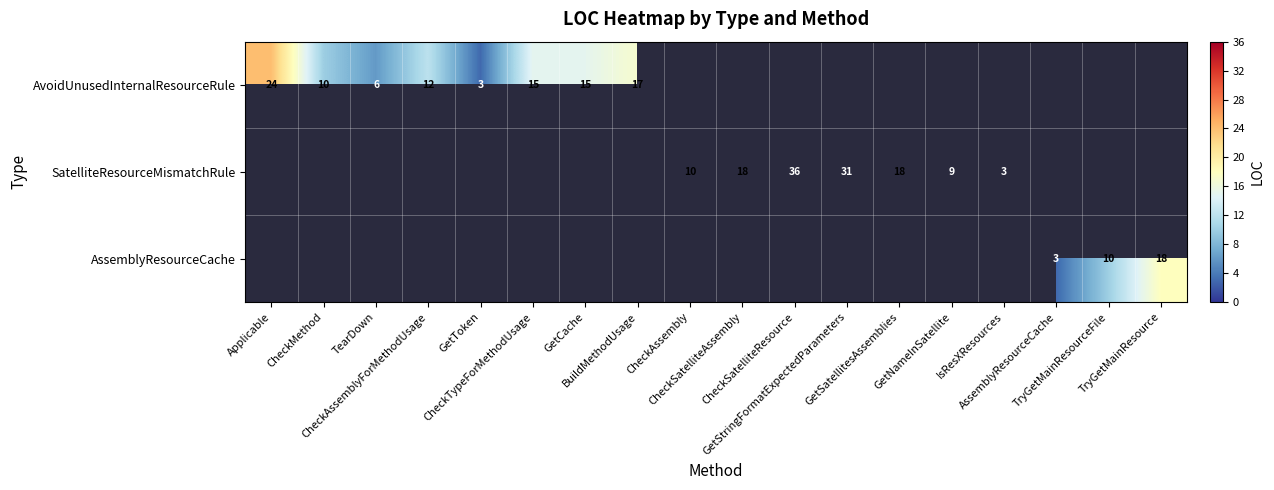

Count the number of categories in the chart.

18